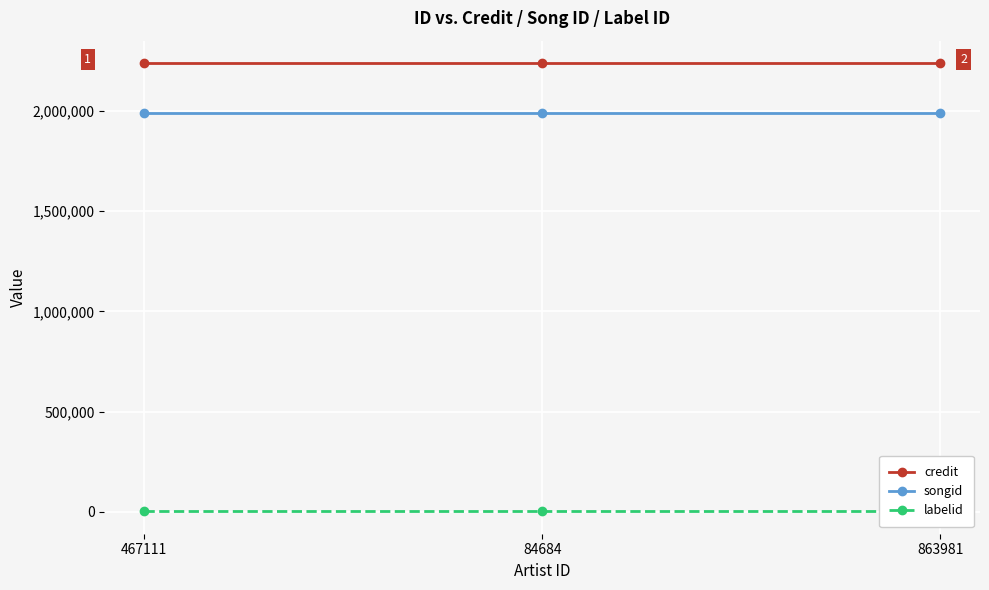

Reading right to left, list all the values displayed in this chart.

credit: 2238442	2238442	2238442
songid: 1990579	1990579	1990579
labelid: 3267	3267	3267